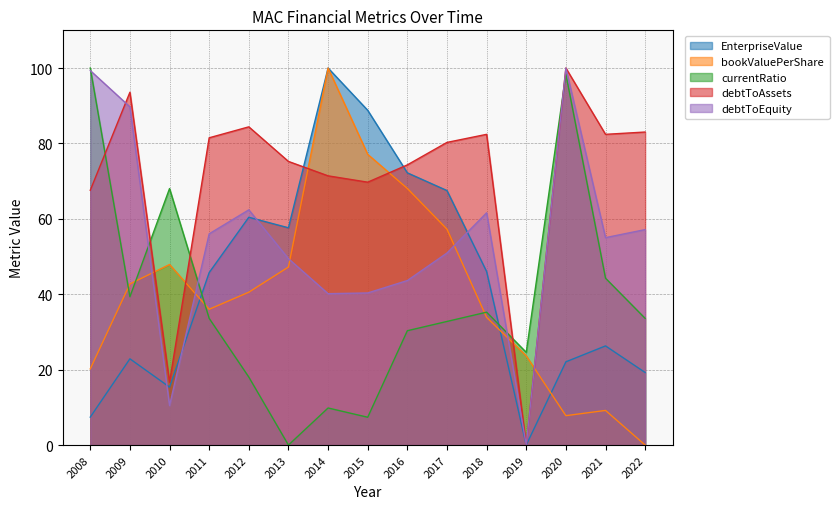

What is the sum of all EnterpriseValue values?

651.6